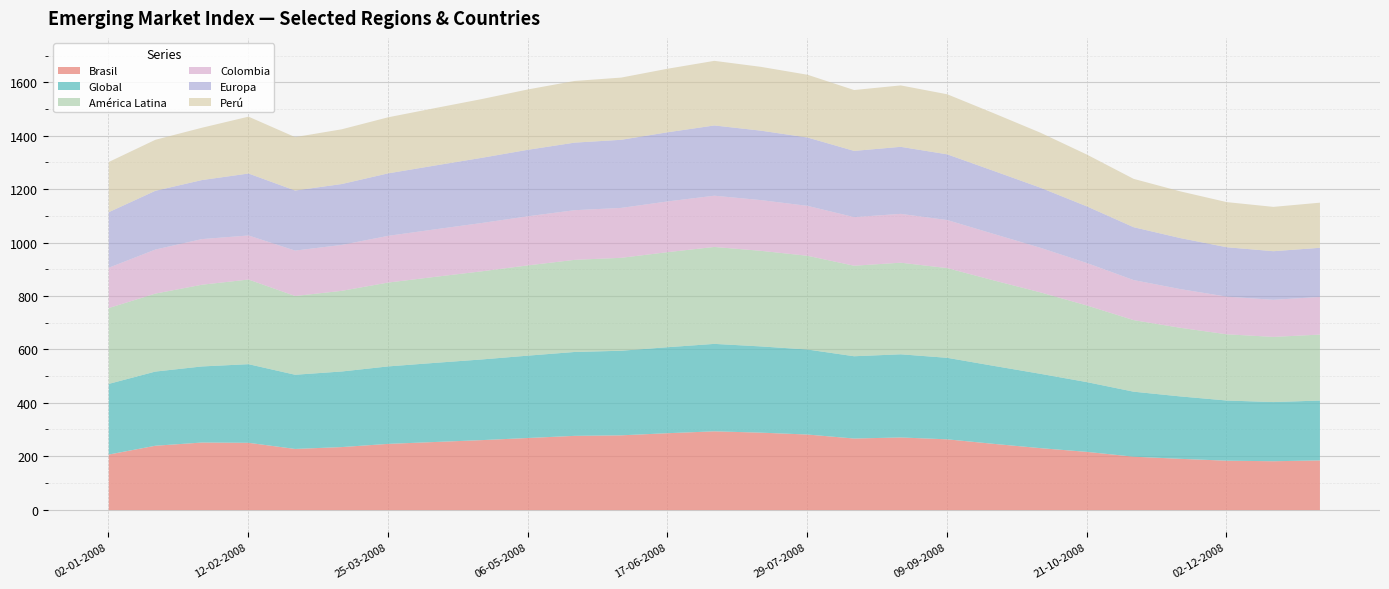

True or false: Global and América Latina intersect in this chart.

False